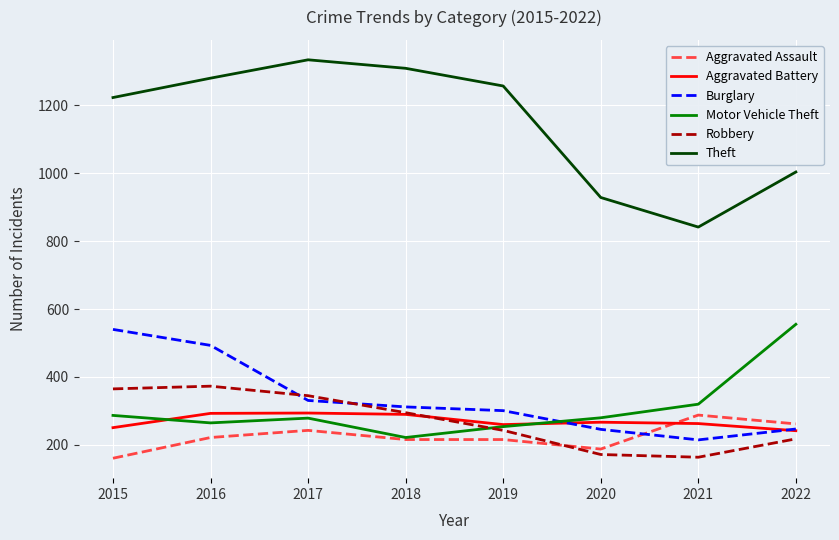

What is the difference between the maximum and minimum values in the Theft series?

492